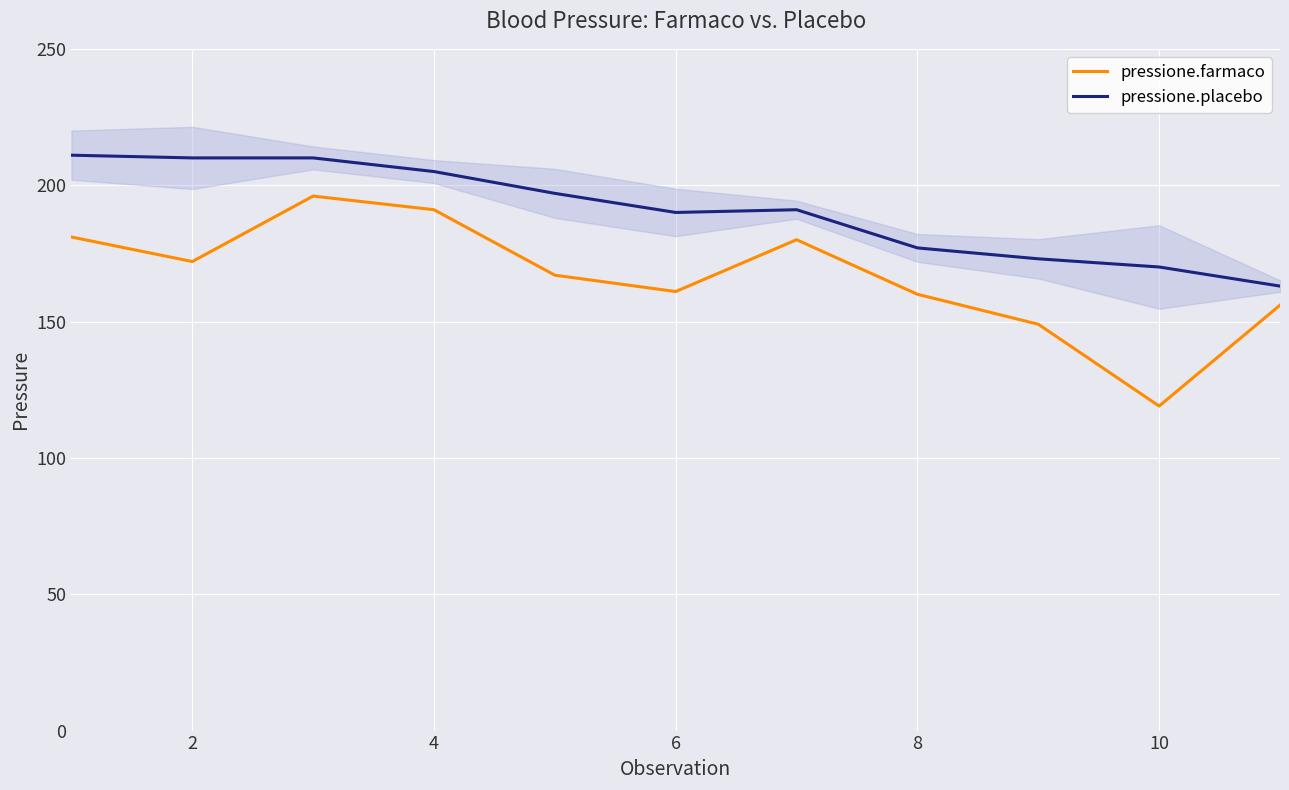

Is the value of pressione.farmaco at 10 greater than the value of pressione.placebo at 6?

No